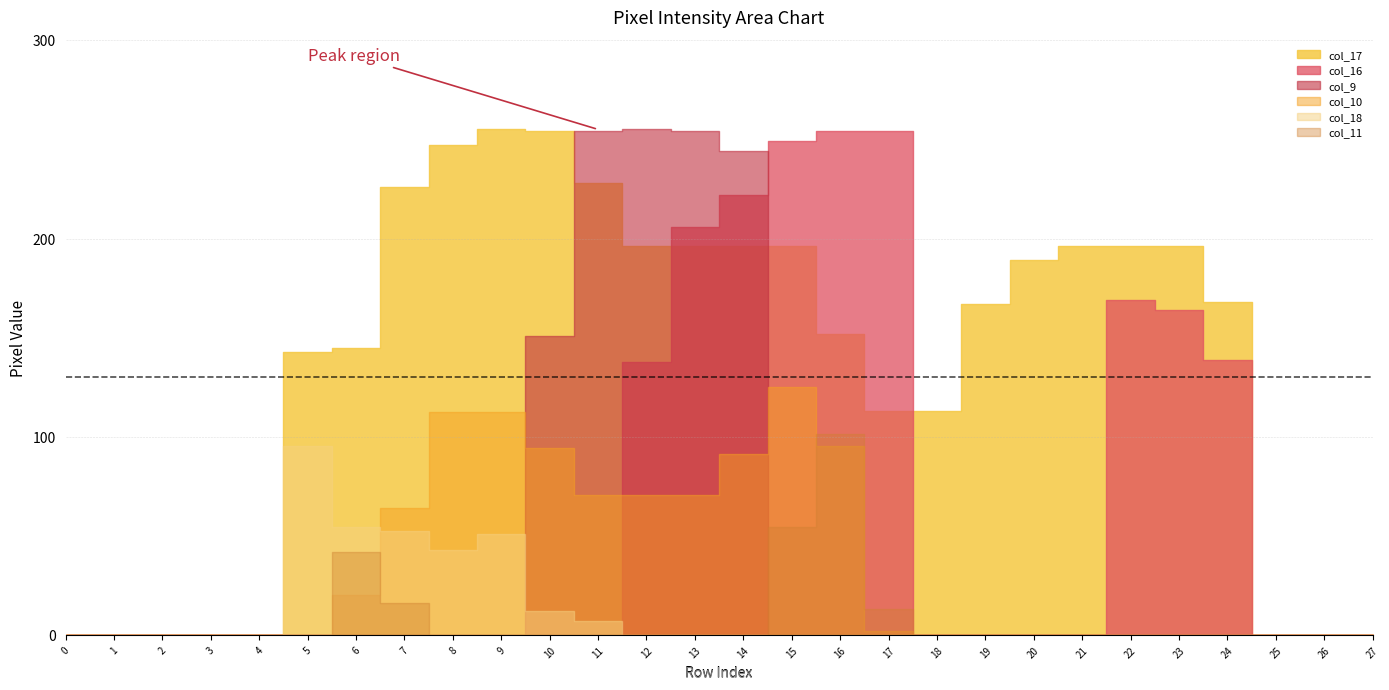

At which category does col_18 reach its first local peak?

row_5